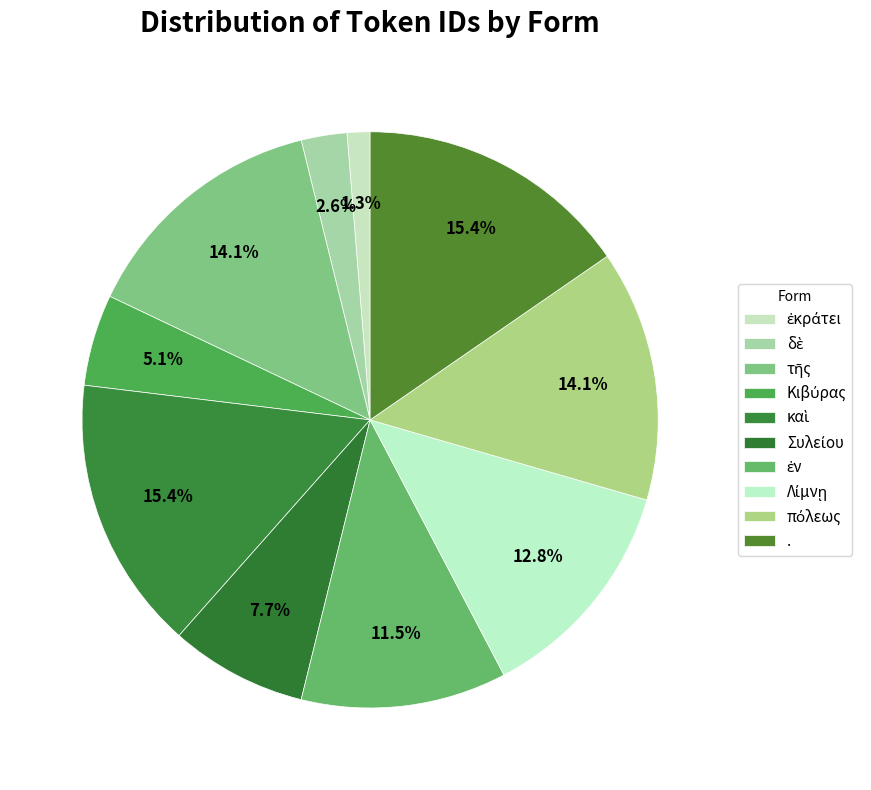

Is it true that Κιβύρας is 5% of the pie?

True